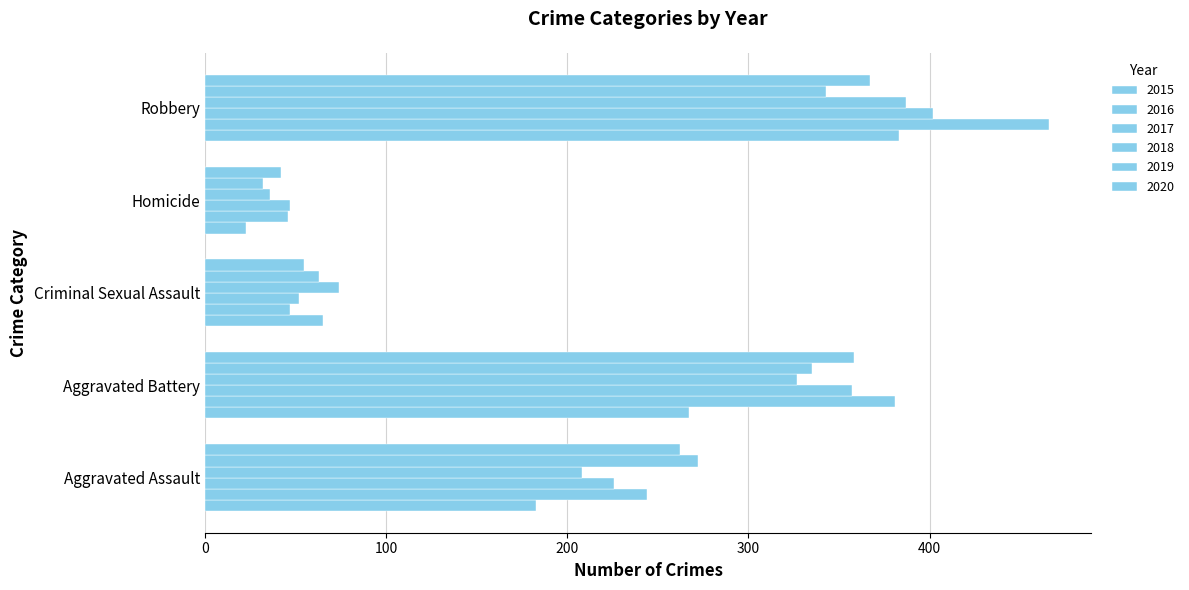

The 2018 series shows 59 at Homicide. True or false?

False